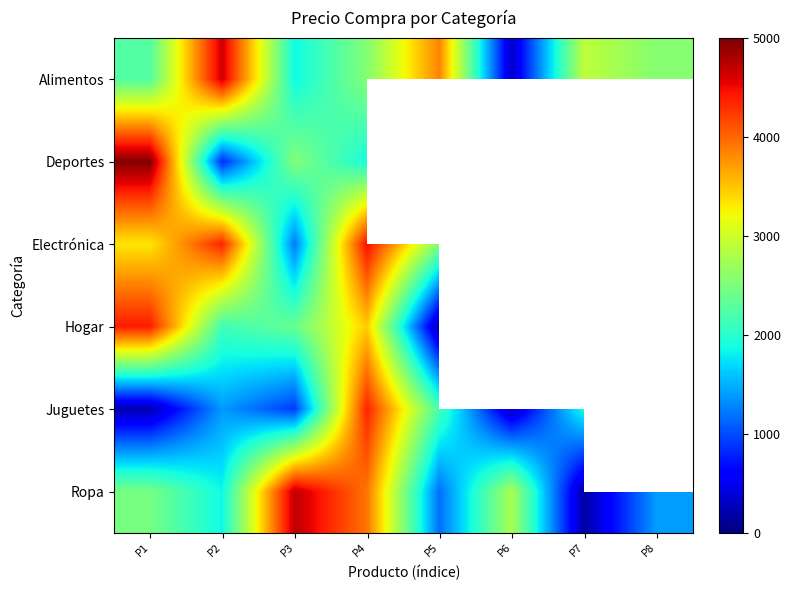

At which category is the sum across all series the highest?

P4